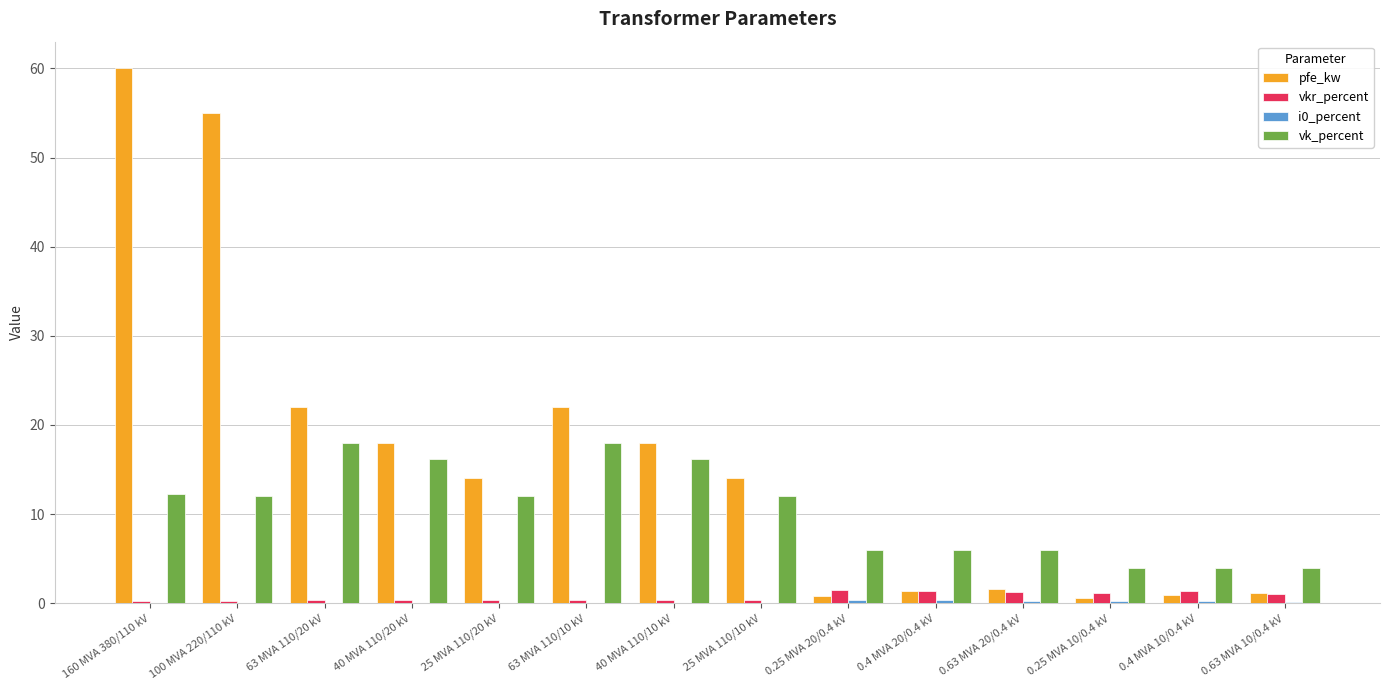

What is the sum of all vkr_percent values?

10.3